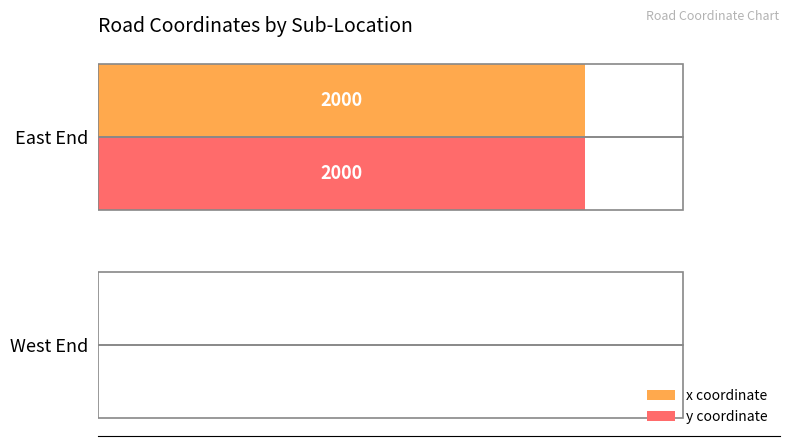

What is the sum of all y coordinate values?

2000